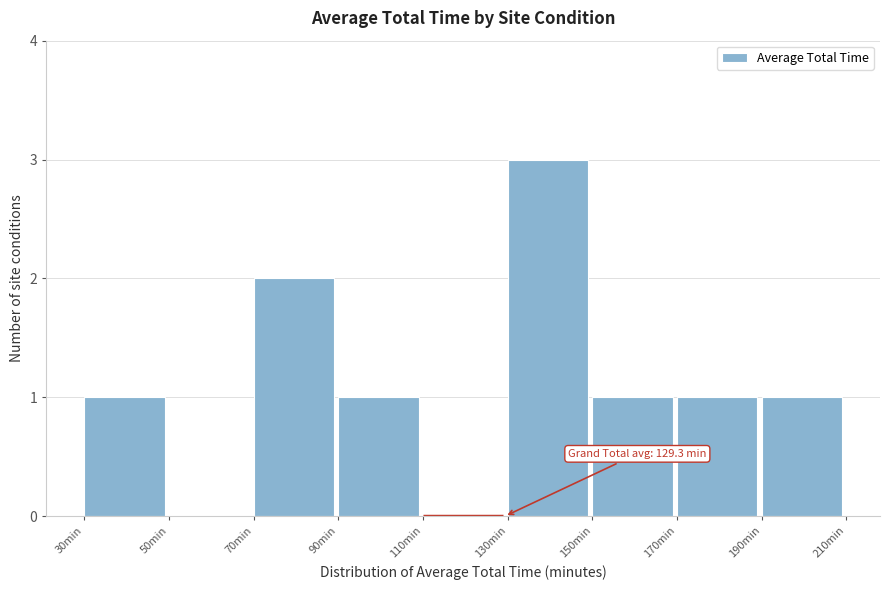

Which range on the x-axis has the tallest bar?

130 to 150